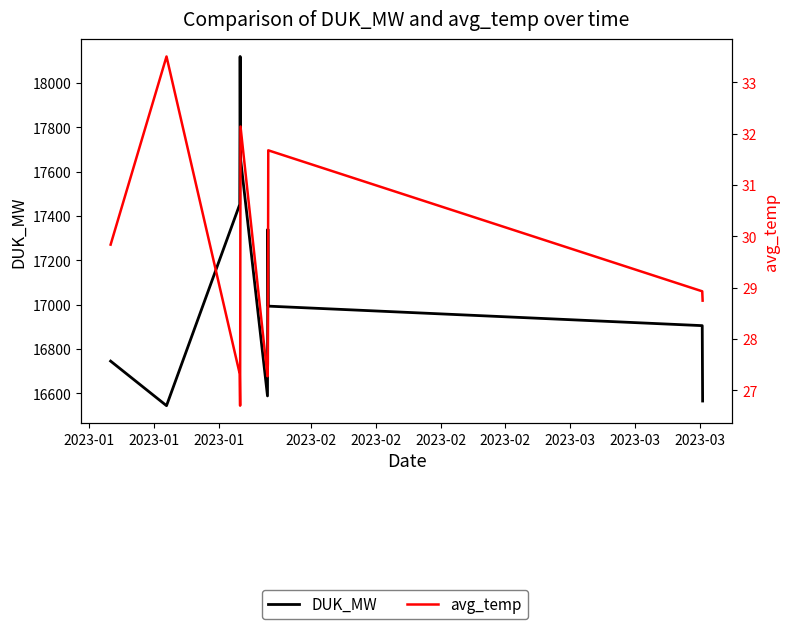

True or false: avg_temp has a value of 6.9 at 2023-02.

False